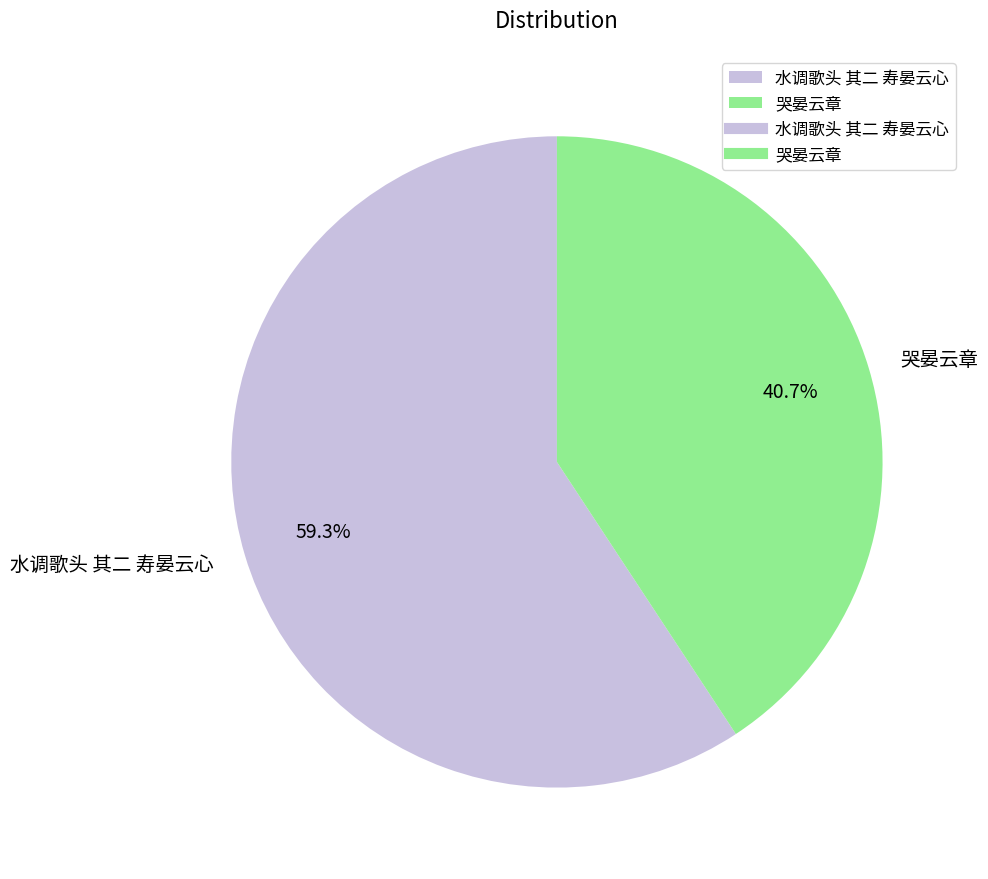

To the nearest percent, what percentage of the pie is 水调歌头 其二 寿晏云心?

59%